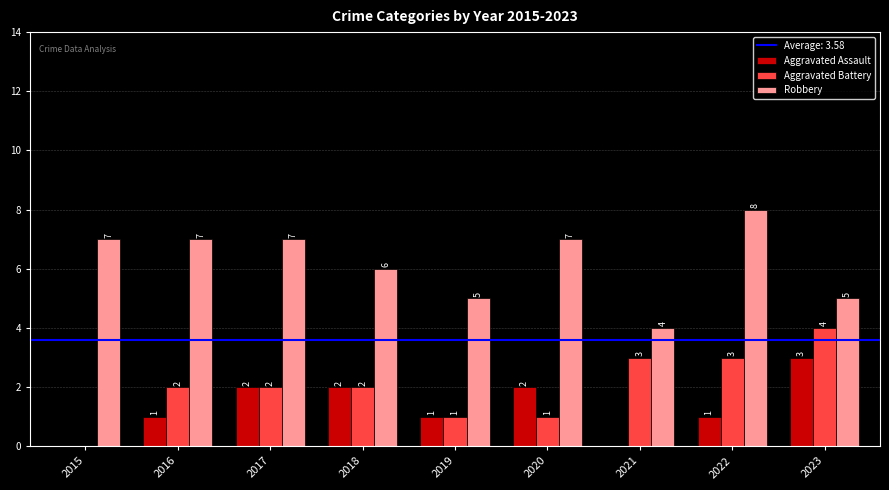

What is the total value across all series at 2022?

12